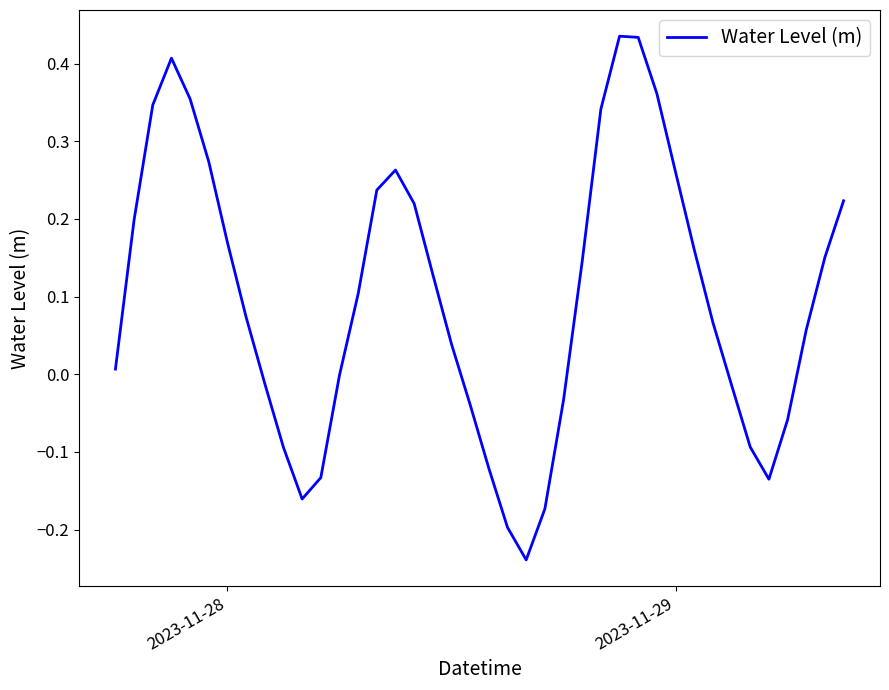

What is the difference between the maximum and minimum values?

0.7